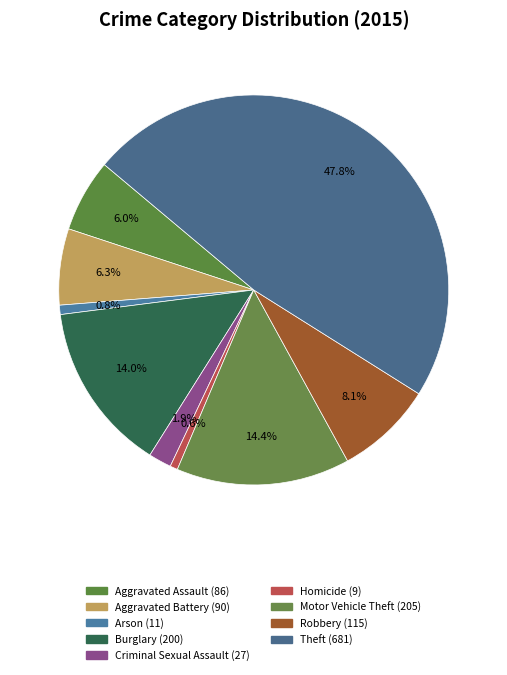

To the nearest percent, what portion does Motor Vehicle Theft represent?

14%